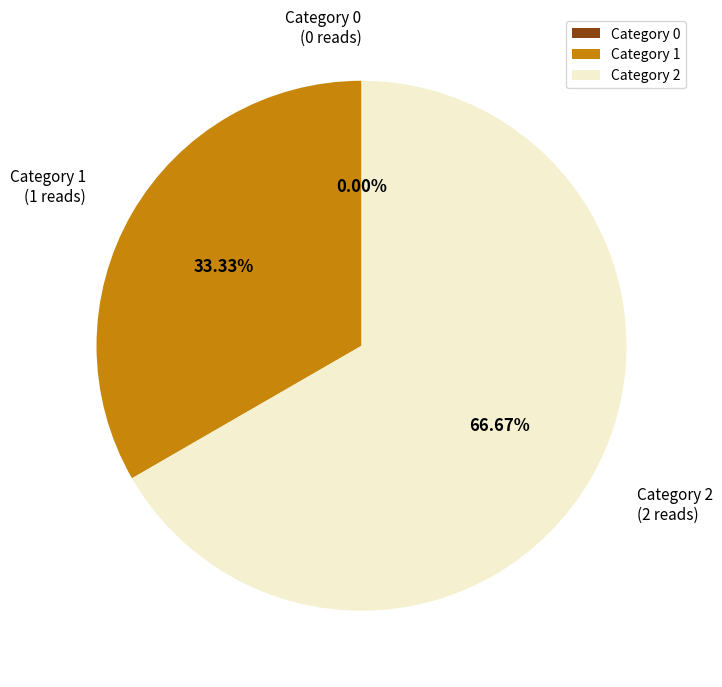

Which has a higher value, 1 or 0?

1